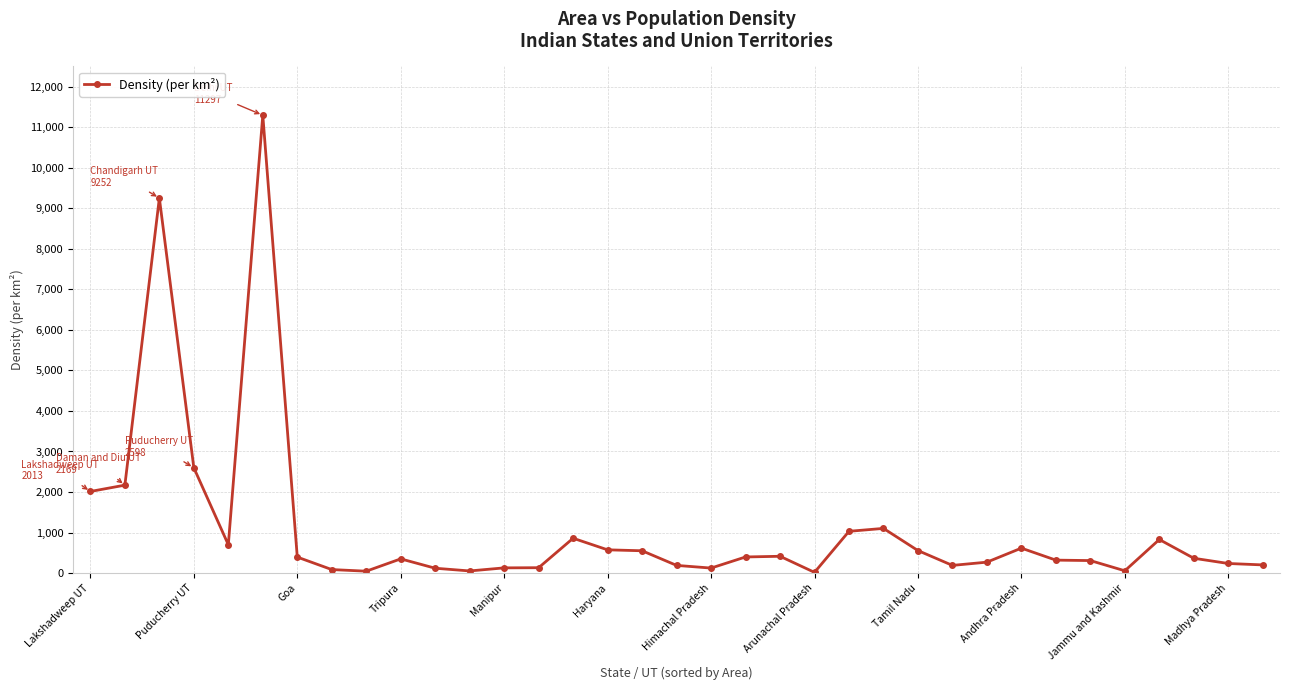

What is the average value?

1101